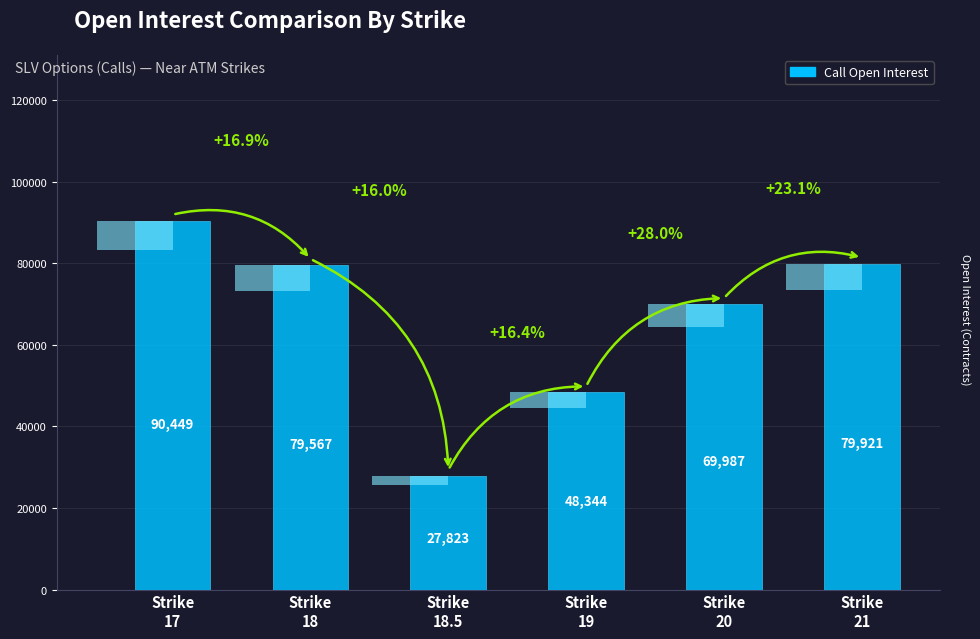

How many bars are there in total?

6